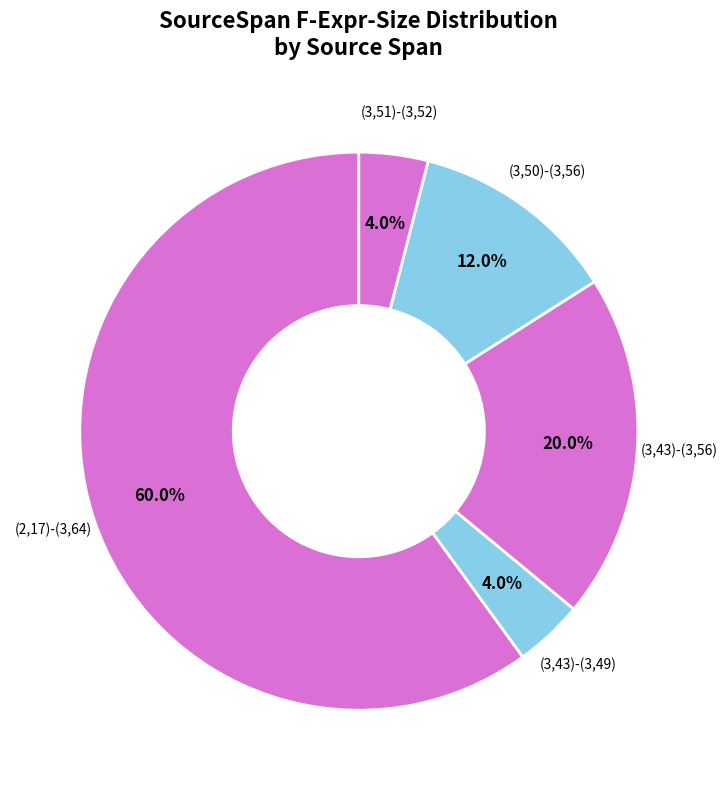

Which slice is the largest?

(2,17)-(3,64)